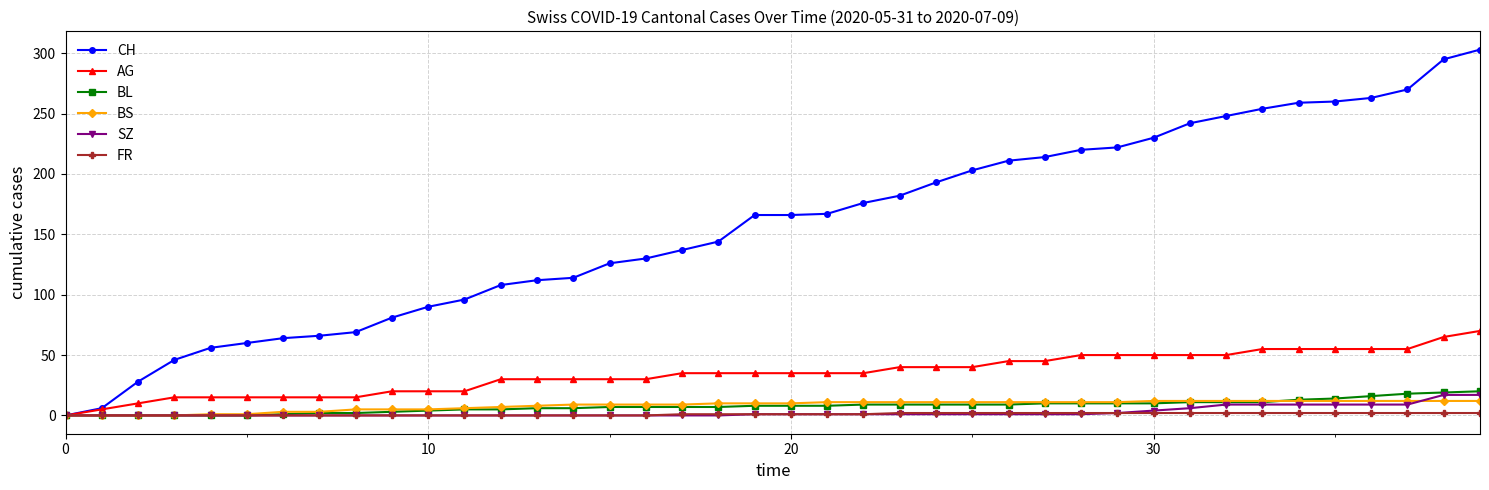

Which series has the largest range (max minus min)?

CH